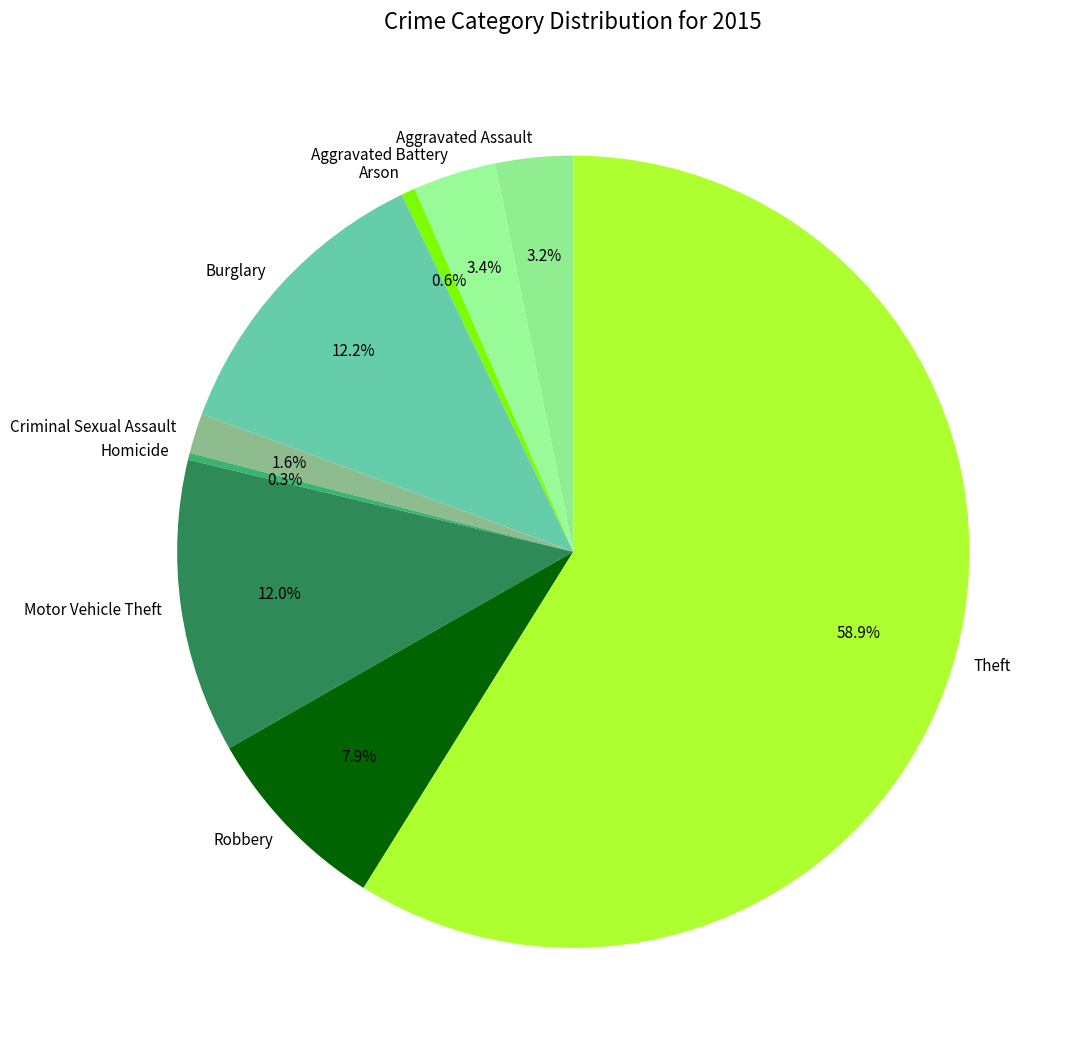

Which slice represents more than half of the pie?

Theft